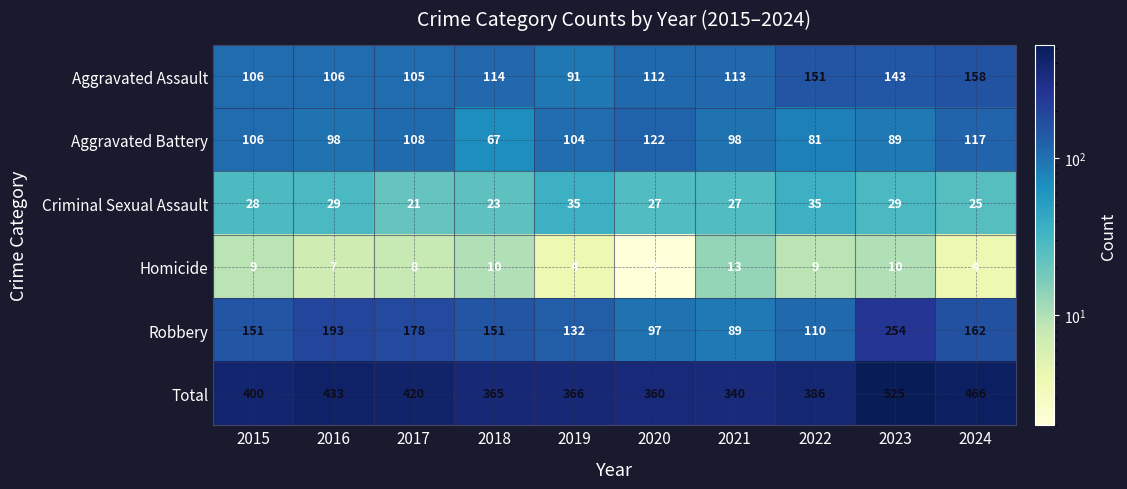

At 2021, list the series in order from smallest to largest.

Homicide, Criminal Sexual Assault, Robbery, Aggravated Battery, Aggravated Assault, Total